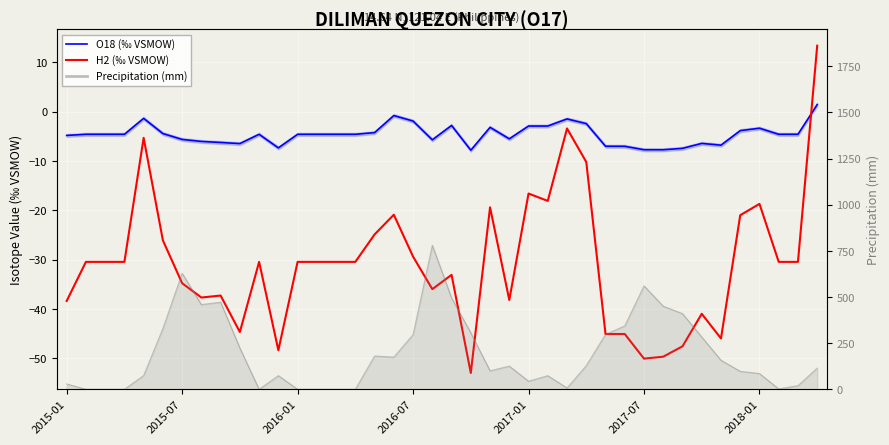

Which series ends up on top after the final intersection of O18 (‰ VSMOW) and H2 (‰ VSMOW)?

H2 (‰ VSMOW)